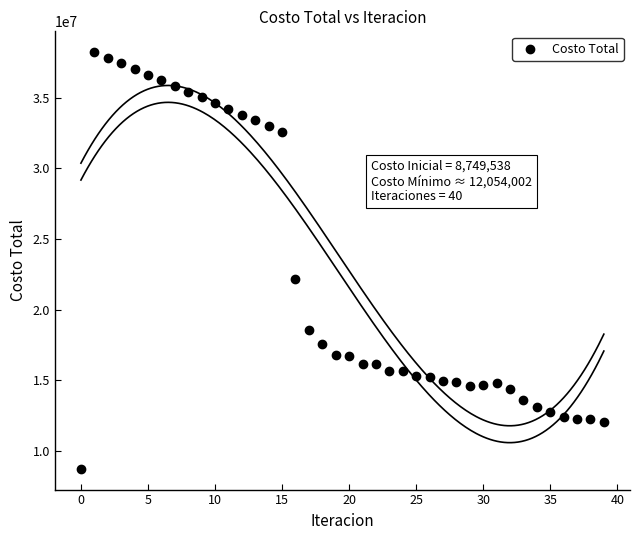

What Y value in the scatter plot is closest to 23483170?

22145981.9